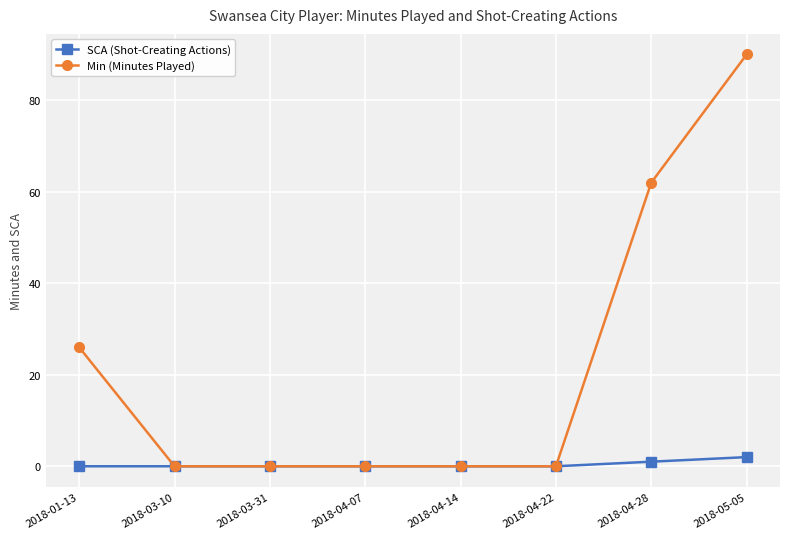

True or false: Min (Minutes Played) has a value of 90 at 2018-05-05.

True